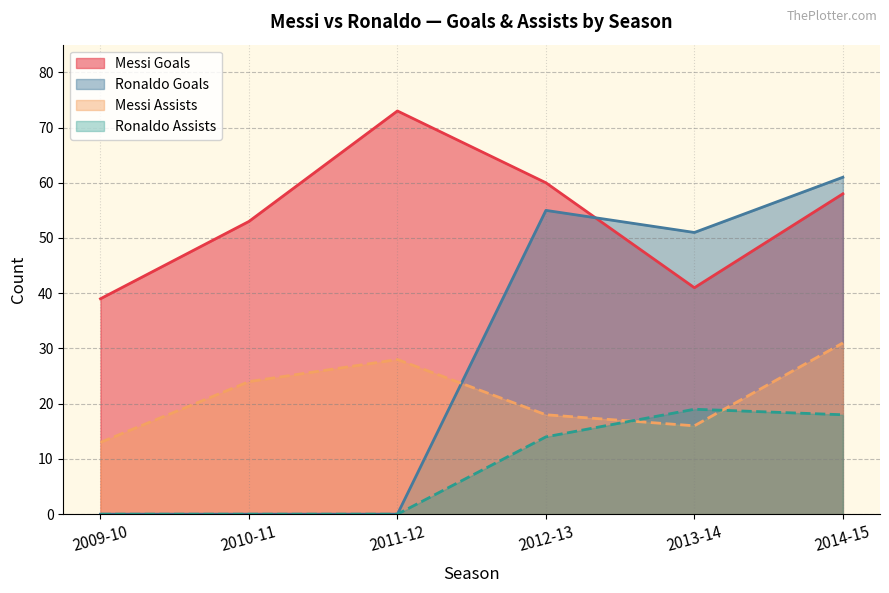

What is the sum of all Messi Assists values?

130